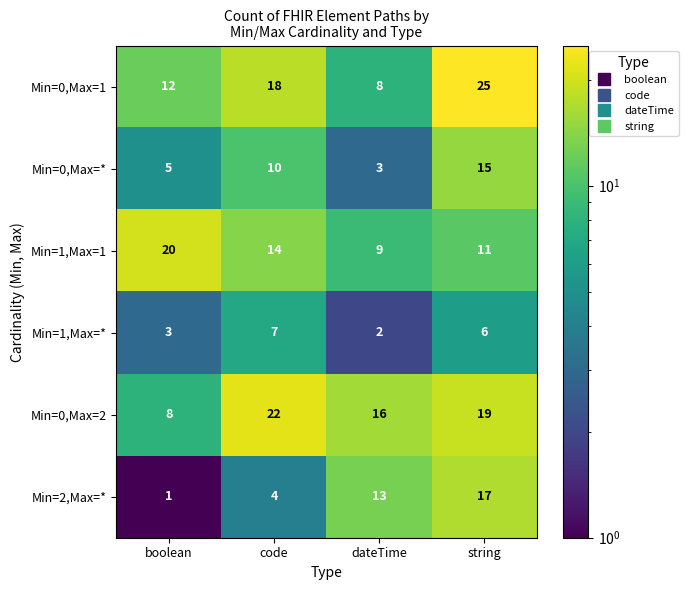

Which series changed the most between boolean and string?

Min=2,Max=*